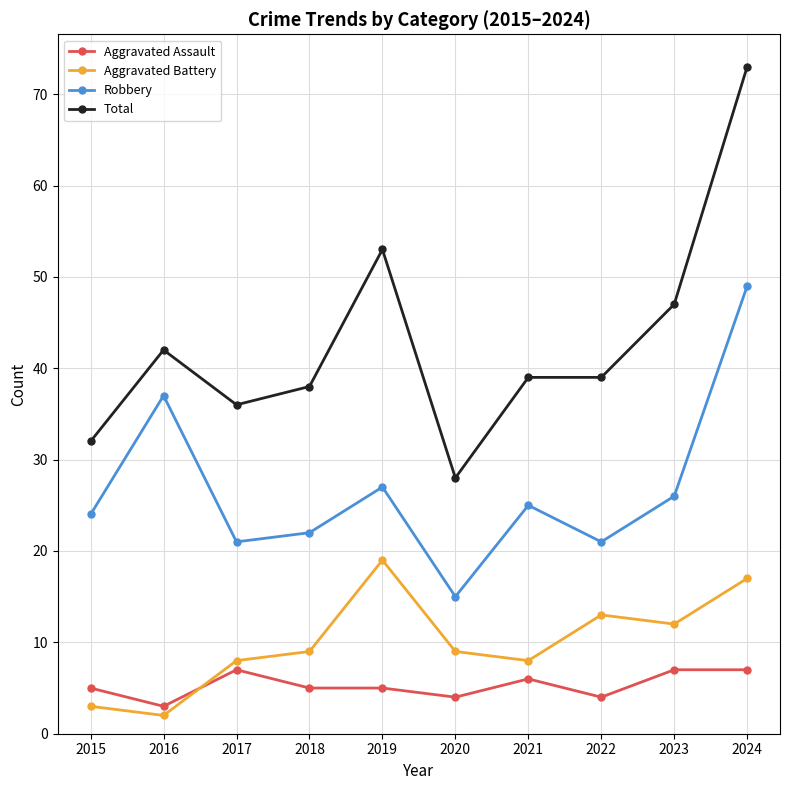

What value does the Total series have at 2020?

28